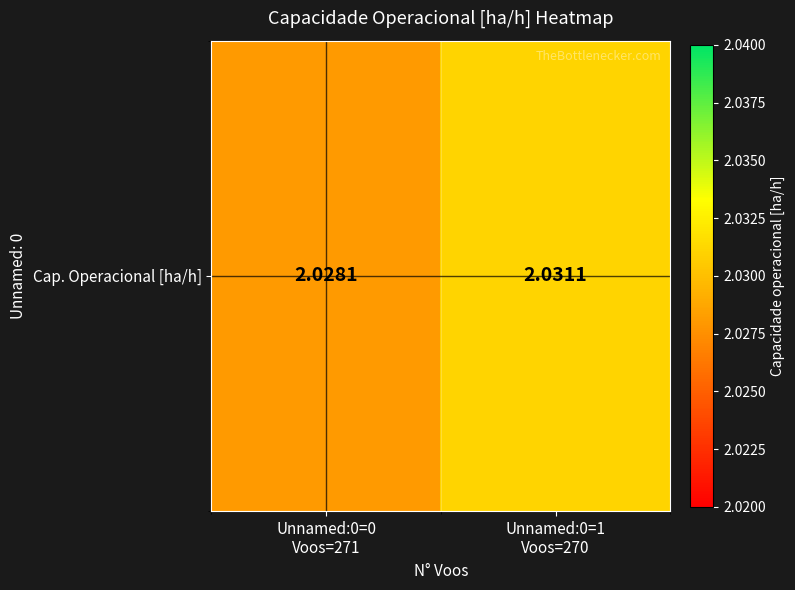

Rank the categories by value from highest to lowest.

Unnamed:0=1
Voos=270, Unnamed:0=0
Voos=271